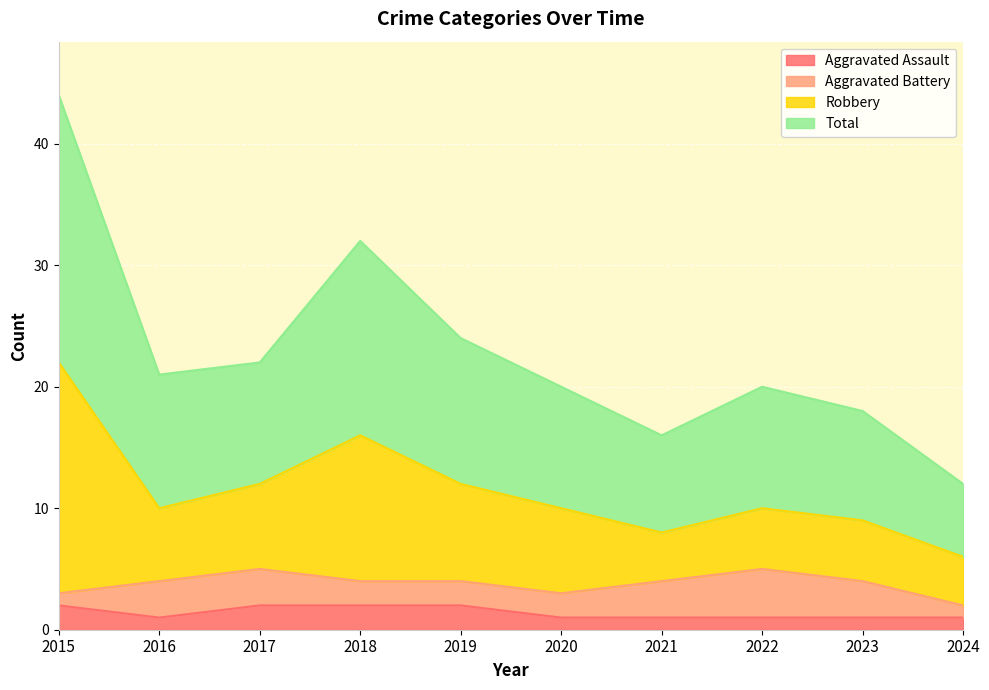

How many values in the Total series exceed 10?

4